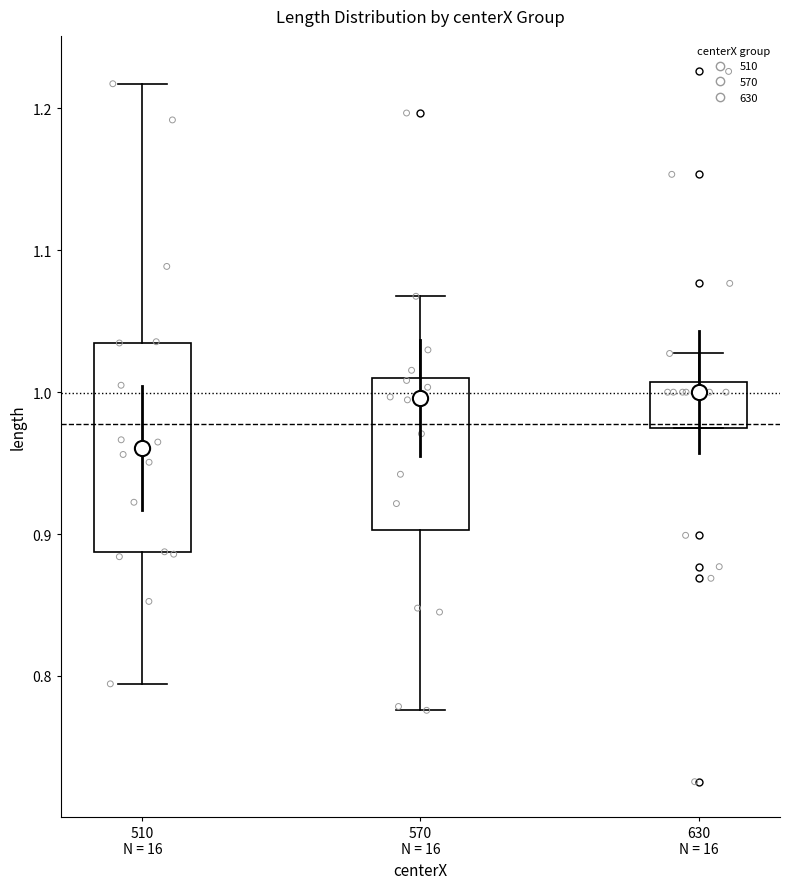

Which box is the tallest, from its lower edge to its upper edge?

510 N = 16